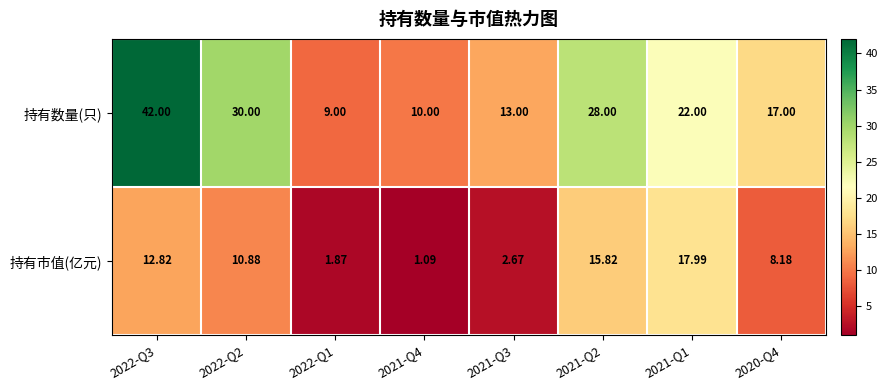

At 2022-Q3, list the series in order from largest to smallest.

持有数量(只), 持有市值(亿元)